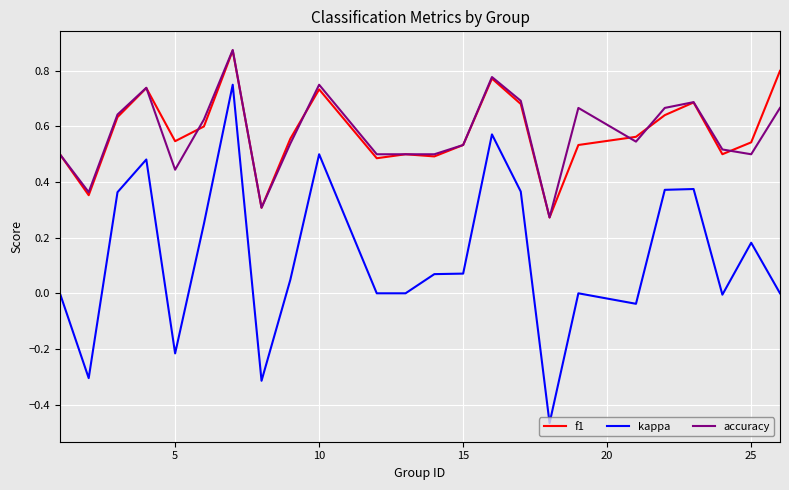

Which series has the widest spread of values?

kappa